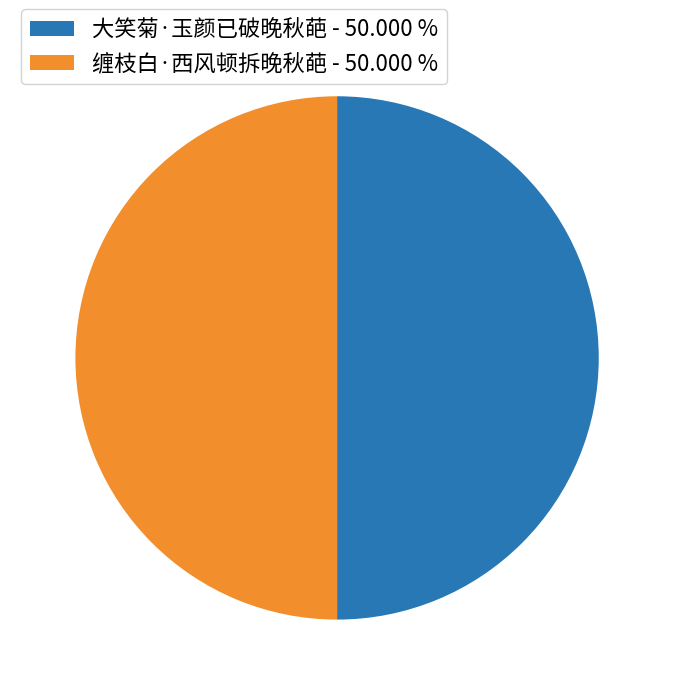

Combined, do 缠枝白·西风顿拆晚秋葩 - 50.000 % and 大笑菊·玉颜已破晚秋葩 - 50.000 % account for over 50%?

Yes